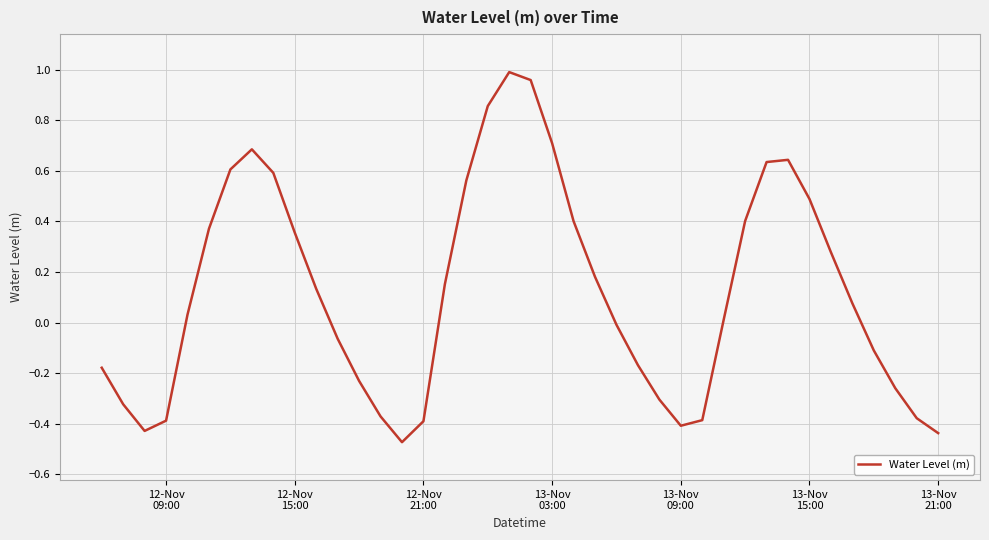

What is the difference between the maximum and minimum values?

1.5